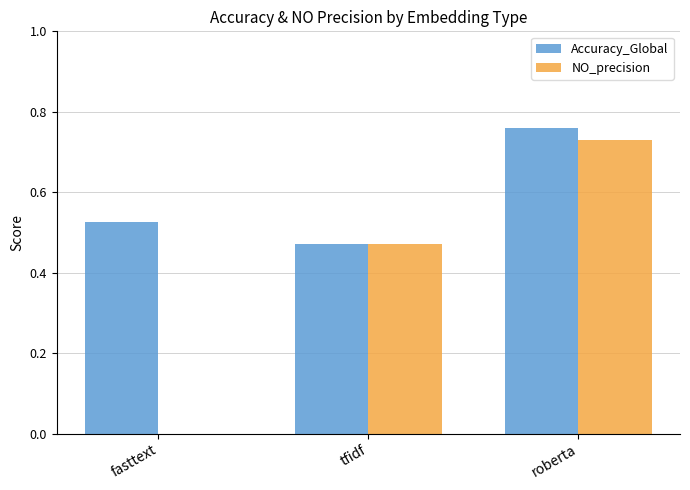

What is the total value across all series at roberta?

1.5